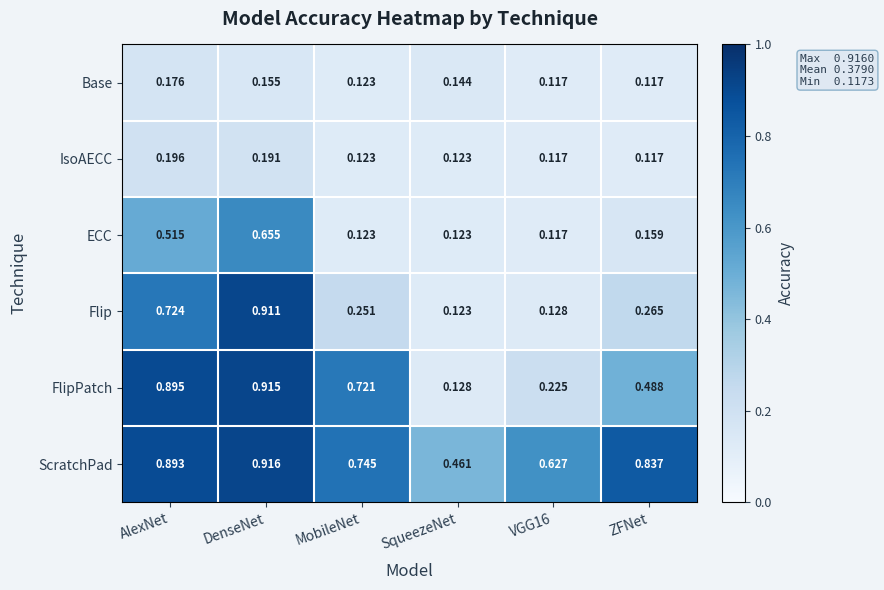

Between AlexNet and SqueezeNet, which series saw the biggest shift?

FlipPatch